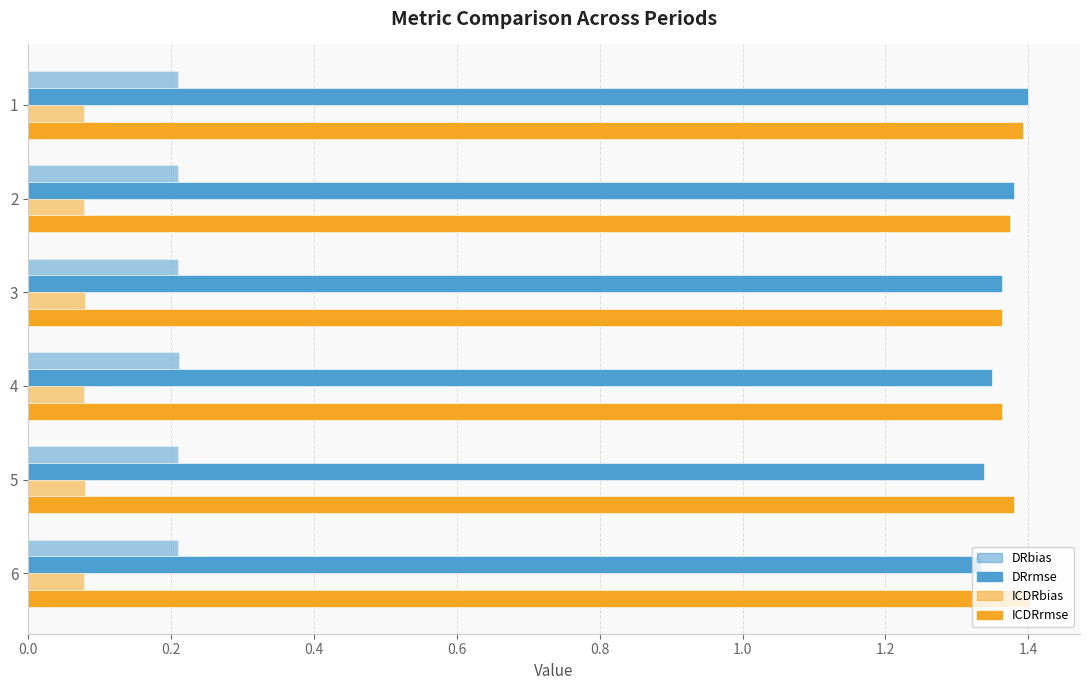

Reading left to right, transcribe all the data shown in this chart.

DRbias: 0.2	0.2	0.2	0.2	0.2	0.2
DRrmse: 1.4	1.4	1.4	1.3	1.3	1.3
ICDRbias: 0.1	0.1	0.1	0.1	0.1	0.1
ICDRrmse: 1.4	1.4	1.4	1.4	1.4	1.4